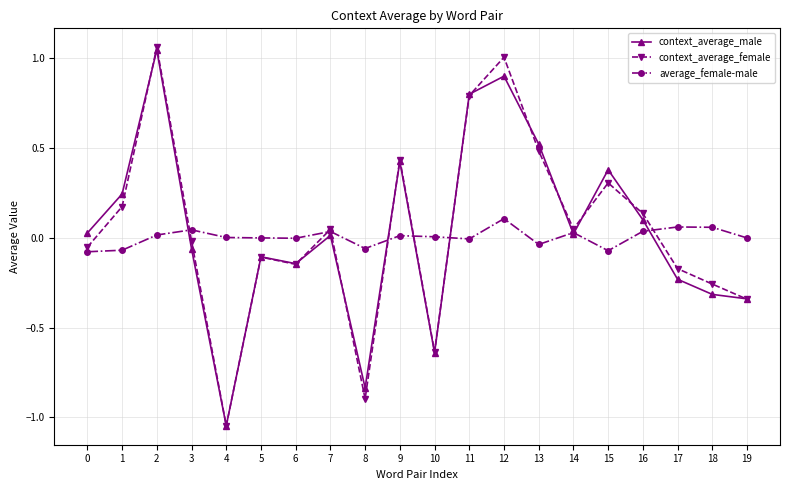

How many lines are shown in the chart?

3